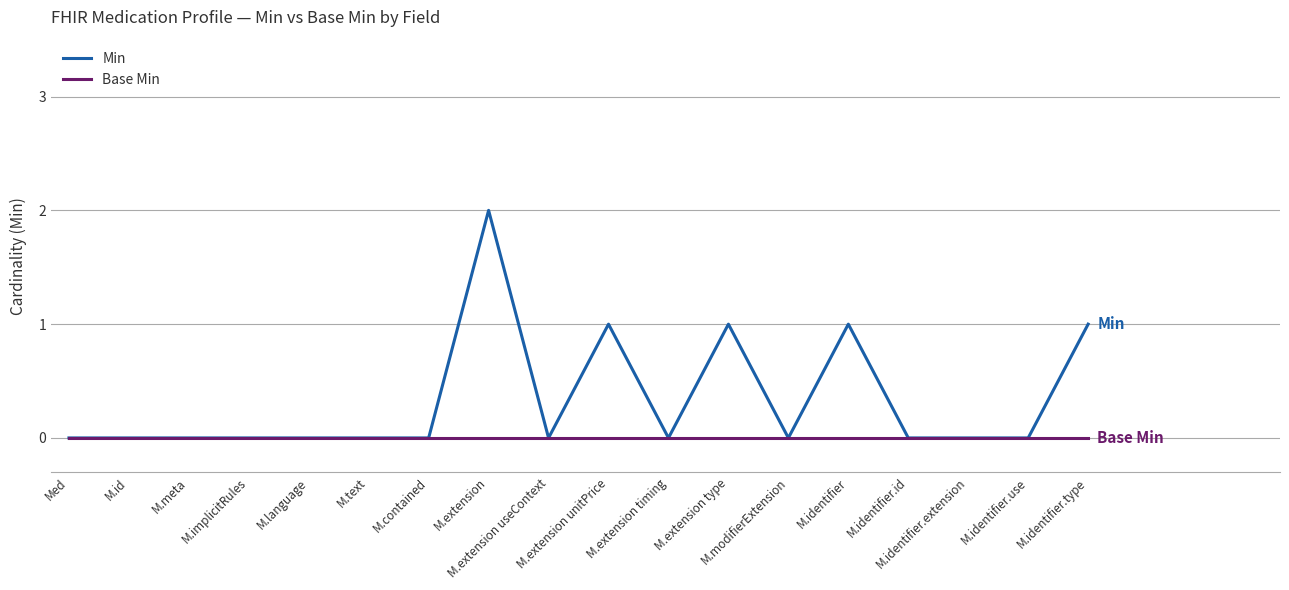

Which series has the largest total across all categories?

Min